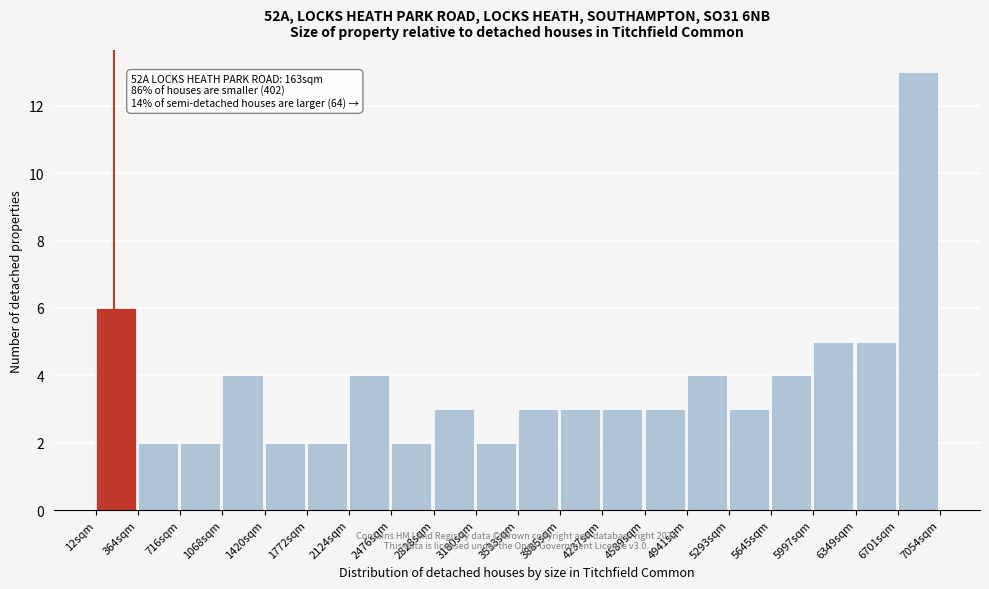

Over which range of the x-axis is the bar tallest?

6700 to 7050